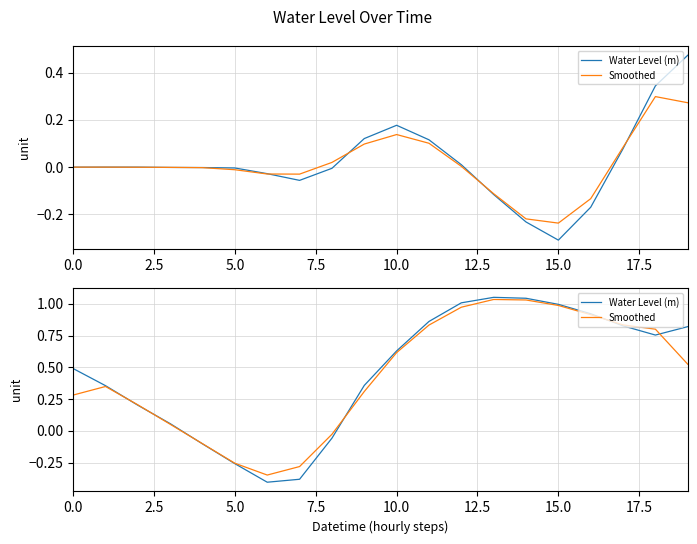

Is the value of Smoothed at 10 greater than the value of Water Level (m) at 11?

No